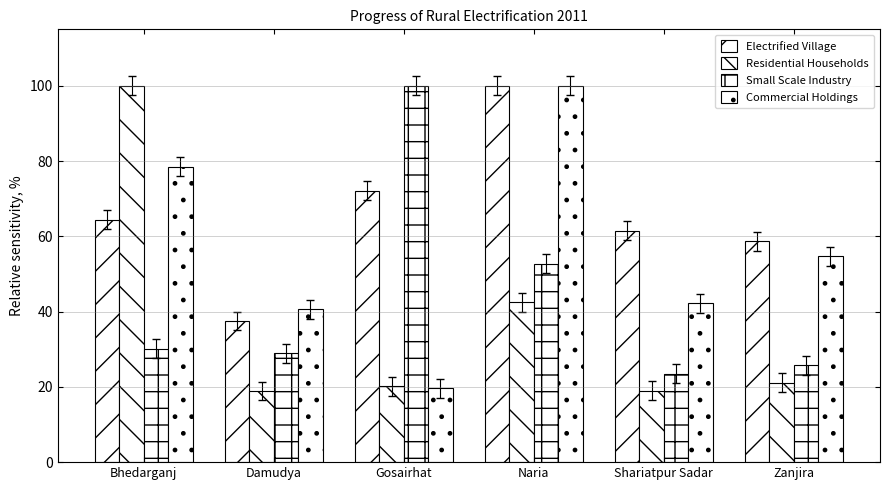

What position from the left is Naria?

4